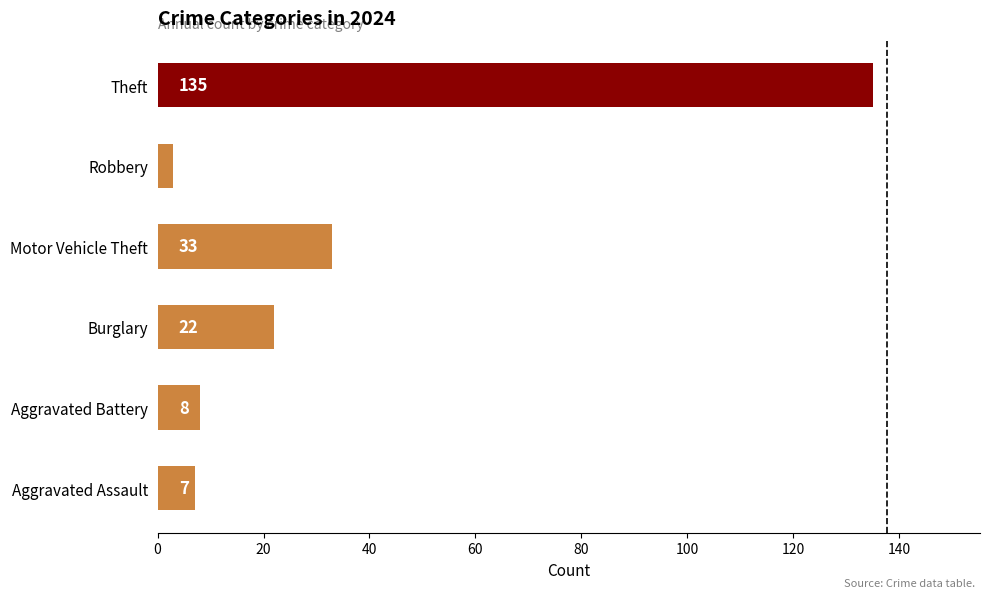

What is the change in value from Burglary to Theft?

+113